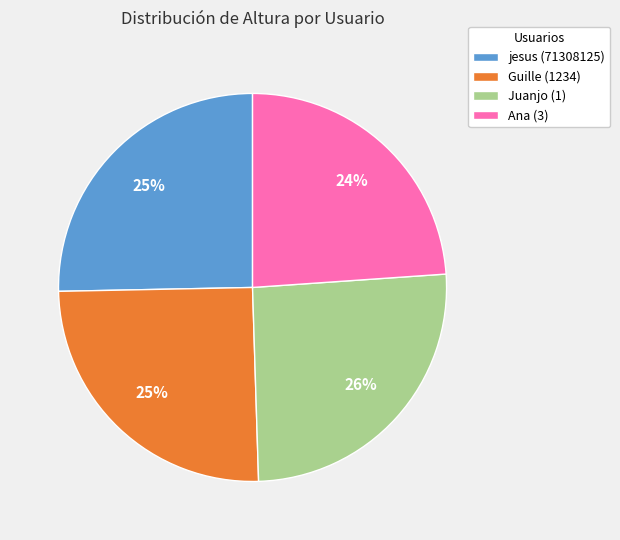

Between jesus (71308125) and Ana (3), which is larger?

jesus (71308125)